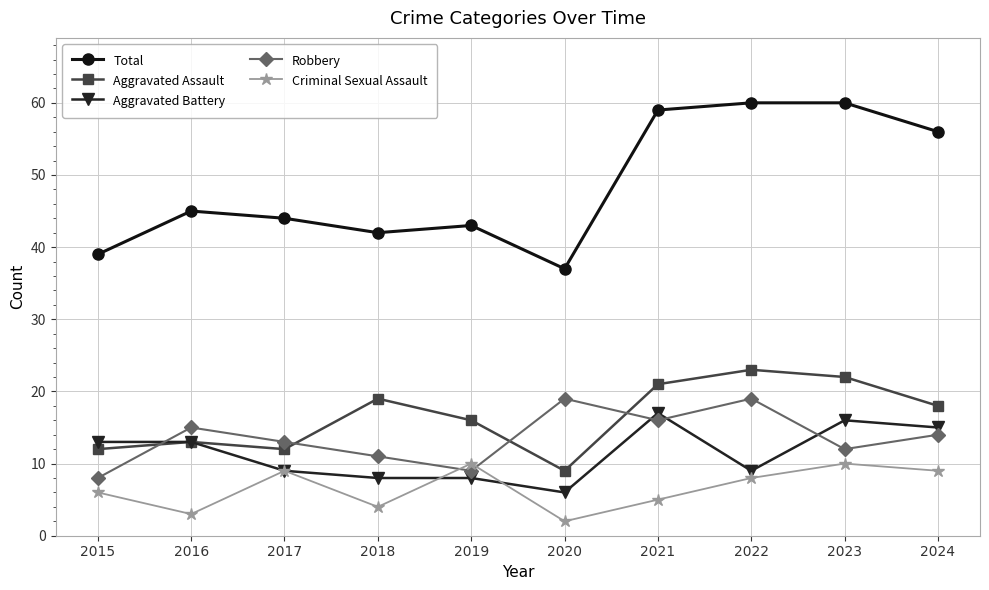

At how many categories does at least one series exceed 24?

10